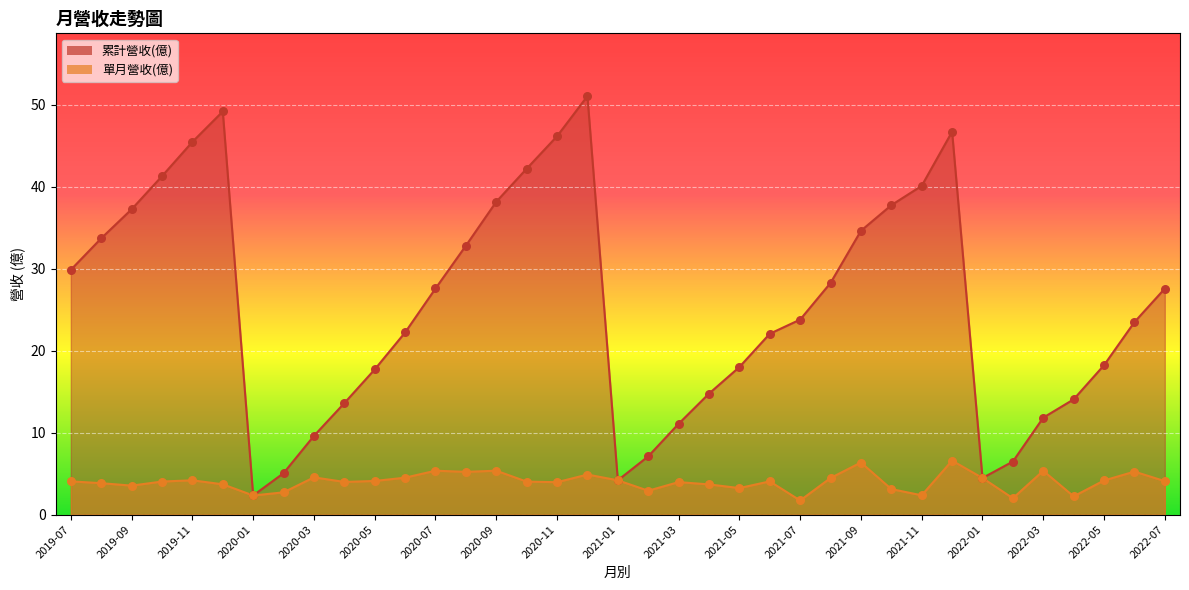

What are all the series names shown in the legend?

累計營收(億), 單月營收(億)